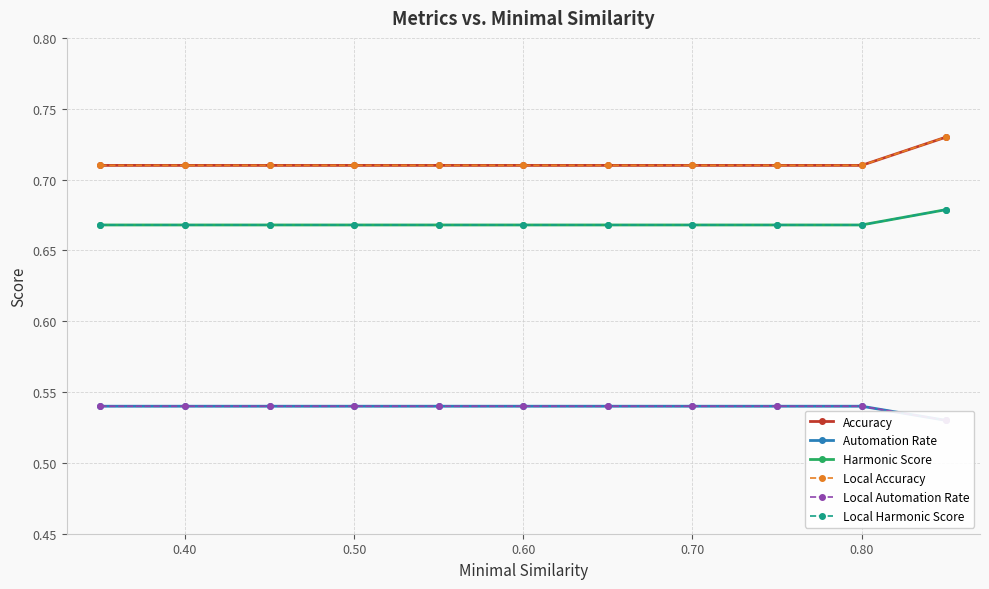

Is the value of Local Harmonic Score at 8 greater than the value of Accuracy at 7?

No